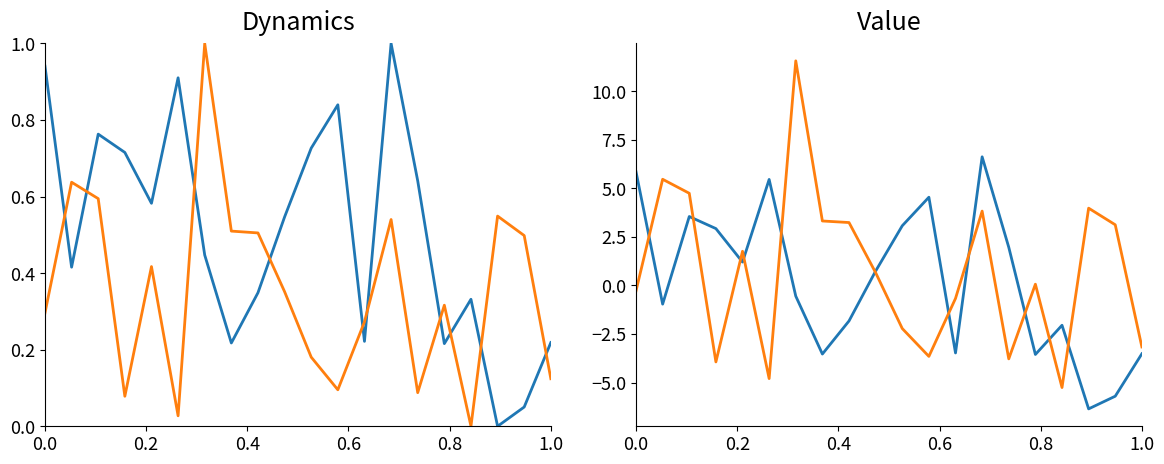

Reading right to left, what are all the values shown in this chart?

col_0: -3.5	-5.7	-6.4	-2.0	-3.6	2.0	6.6	-3.5	4.5	3.1	0.7	-1.8	-3.5	-0.5	5.5	1.2	2.9	3.5	-1.0	5.8
col_1: -3.2	3.1	4.0	-5.3	0.1	-3.8	3.8	-0.7	-3.6	-2.2	0.7	3.2	3.3	11.6	-4.8	1.8	-3.9	4.7	5.5	-0.3